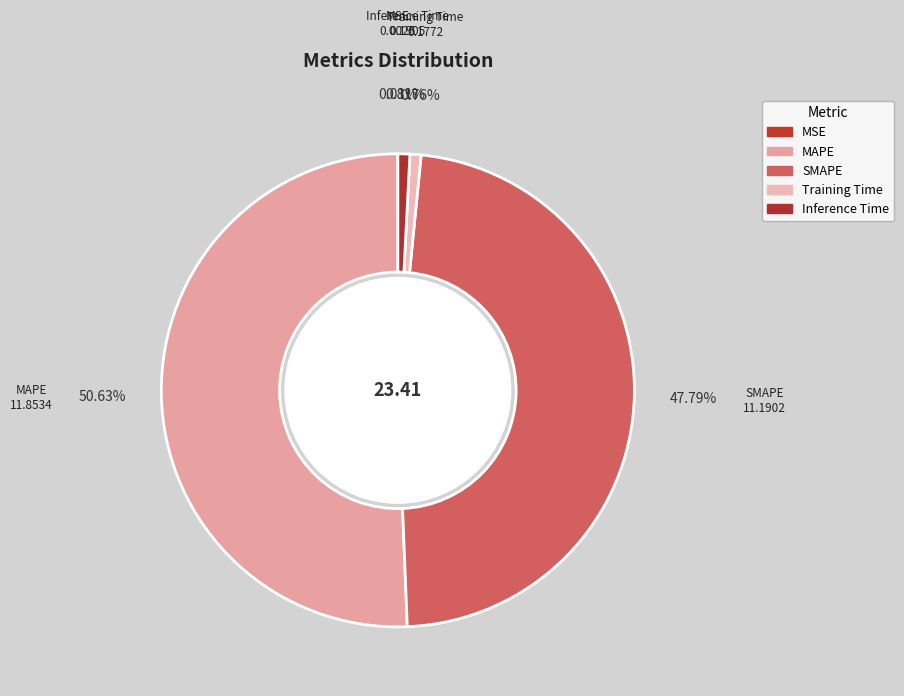

Which has a higher value, MSE or Inference Time?

Inference Time